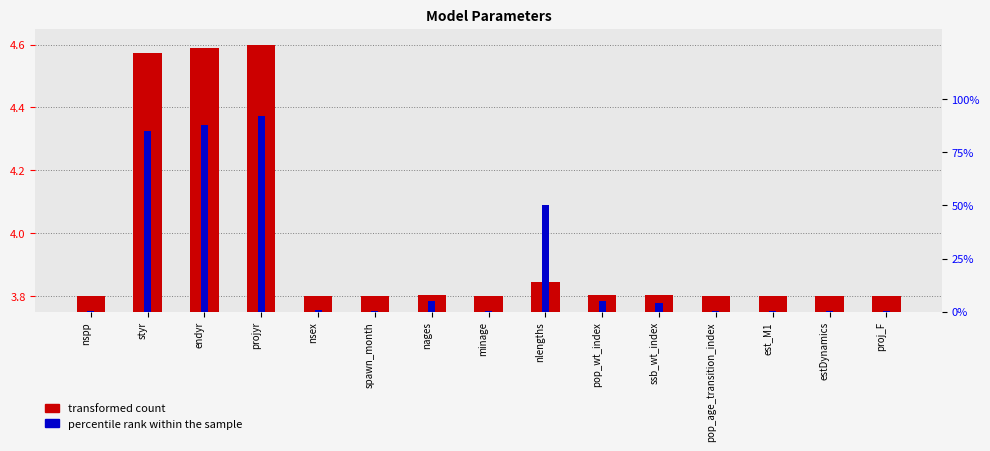

What are all the series names shown in the legend?

transformed count, percentile rank within the sample